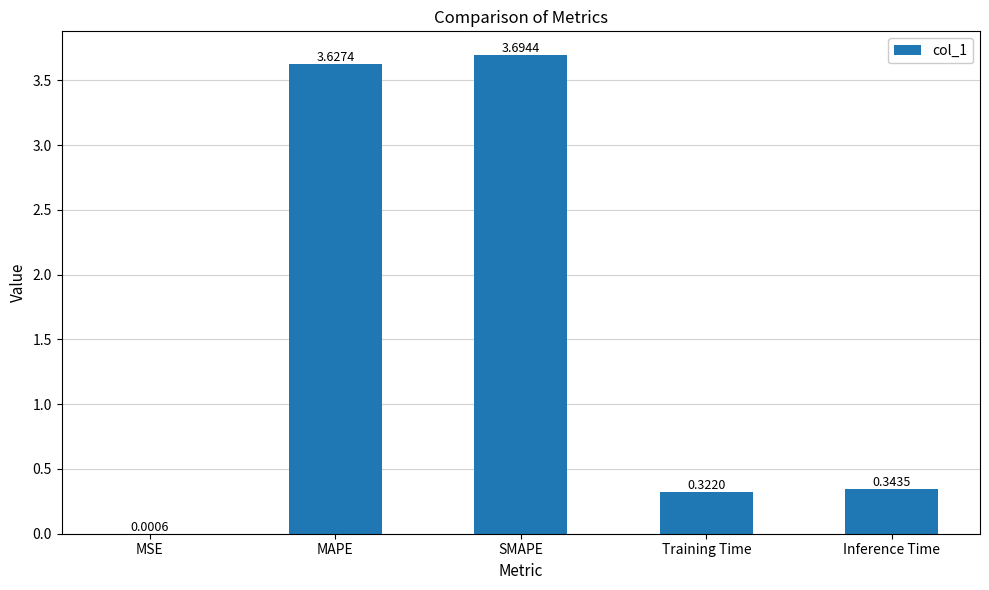

Between SMAPE and MSE, which is larger?

SMAPE